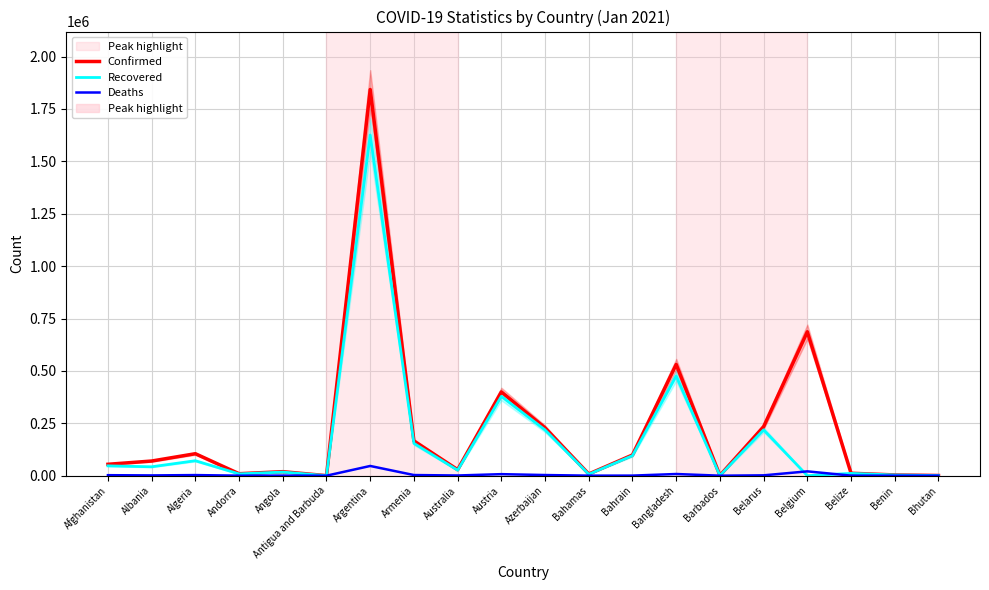

How many values in the Deaths series are below 1296?

10